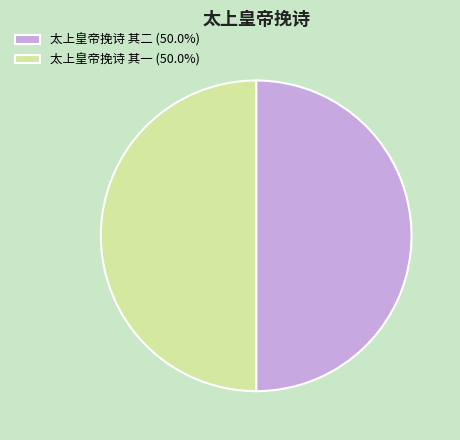

Is the sum of 太上皇帝挽诗 其二 (50.0%) and 太上皇帝挽诗 其一 (50.0%) greater than half?

Yes